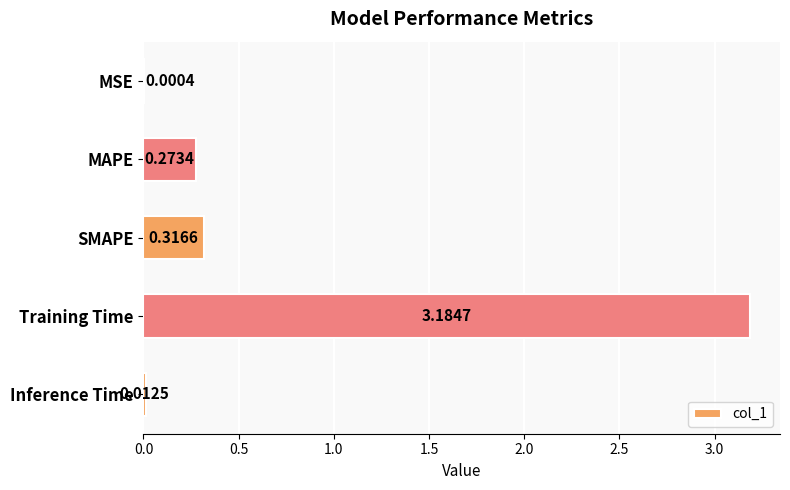

At which category does the chart reach its peak across all series?

Training Time